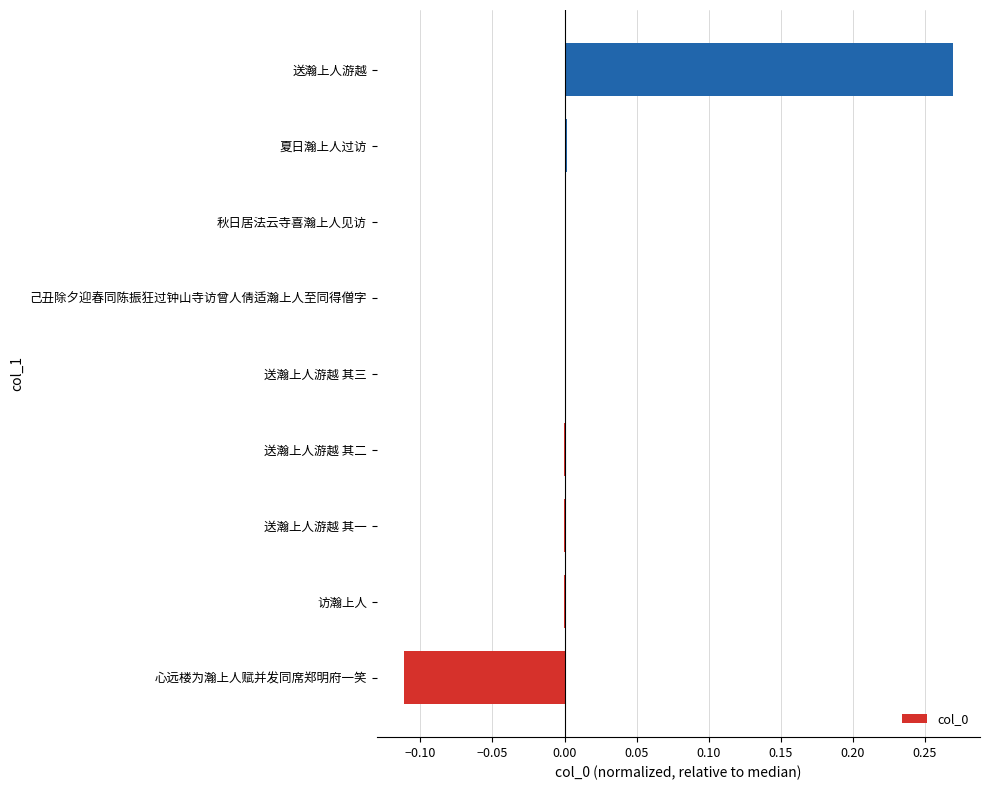

Which has a higher value, 访瀚上人 or 送瀚上人游越?

送瀚上人游越